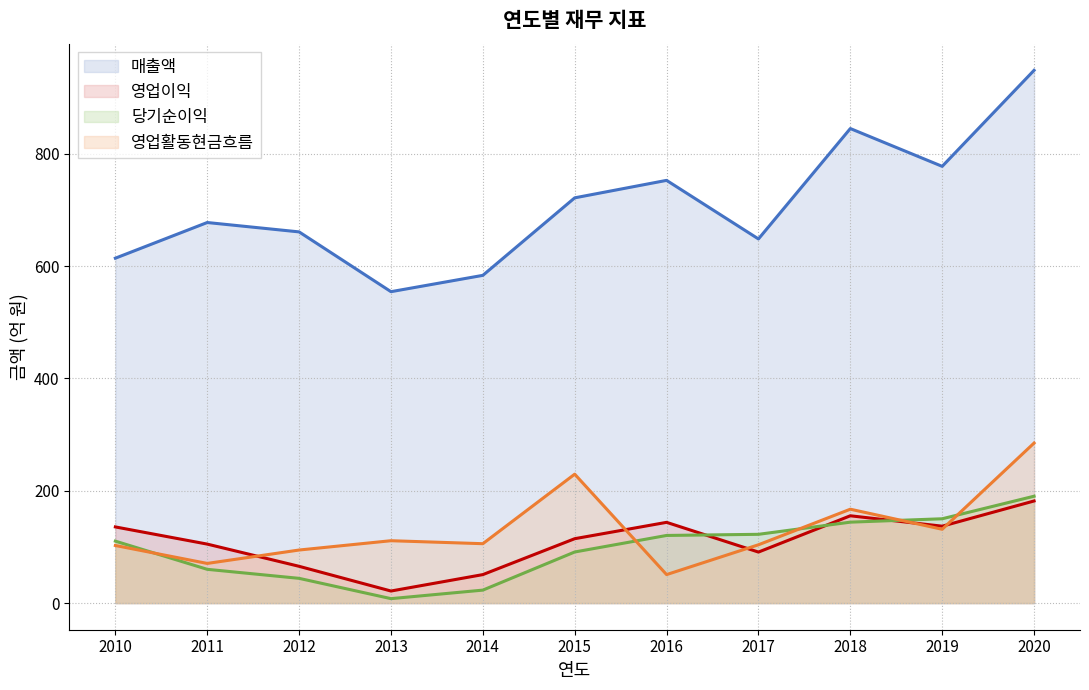

How many lines are shown in the chart?

4